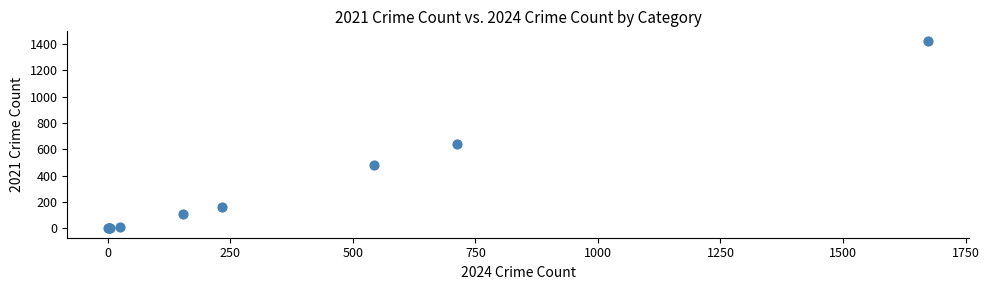

What Y value in the scatter plot is closest to 712?

642